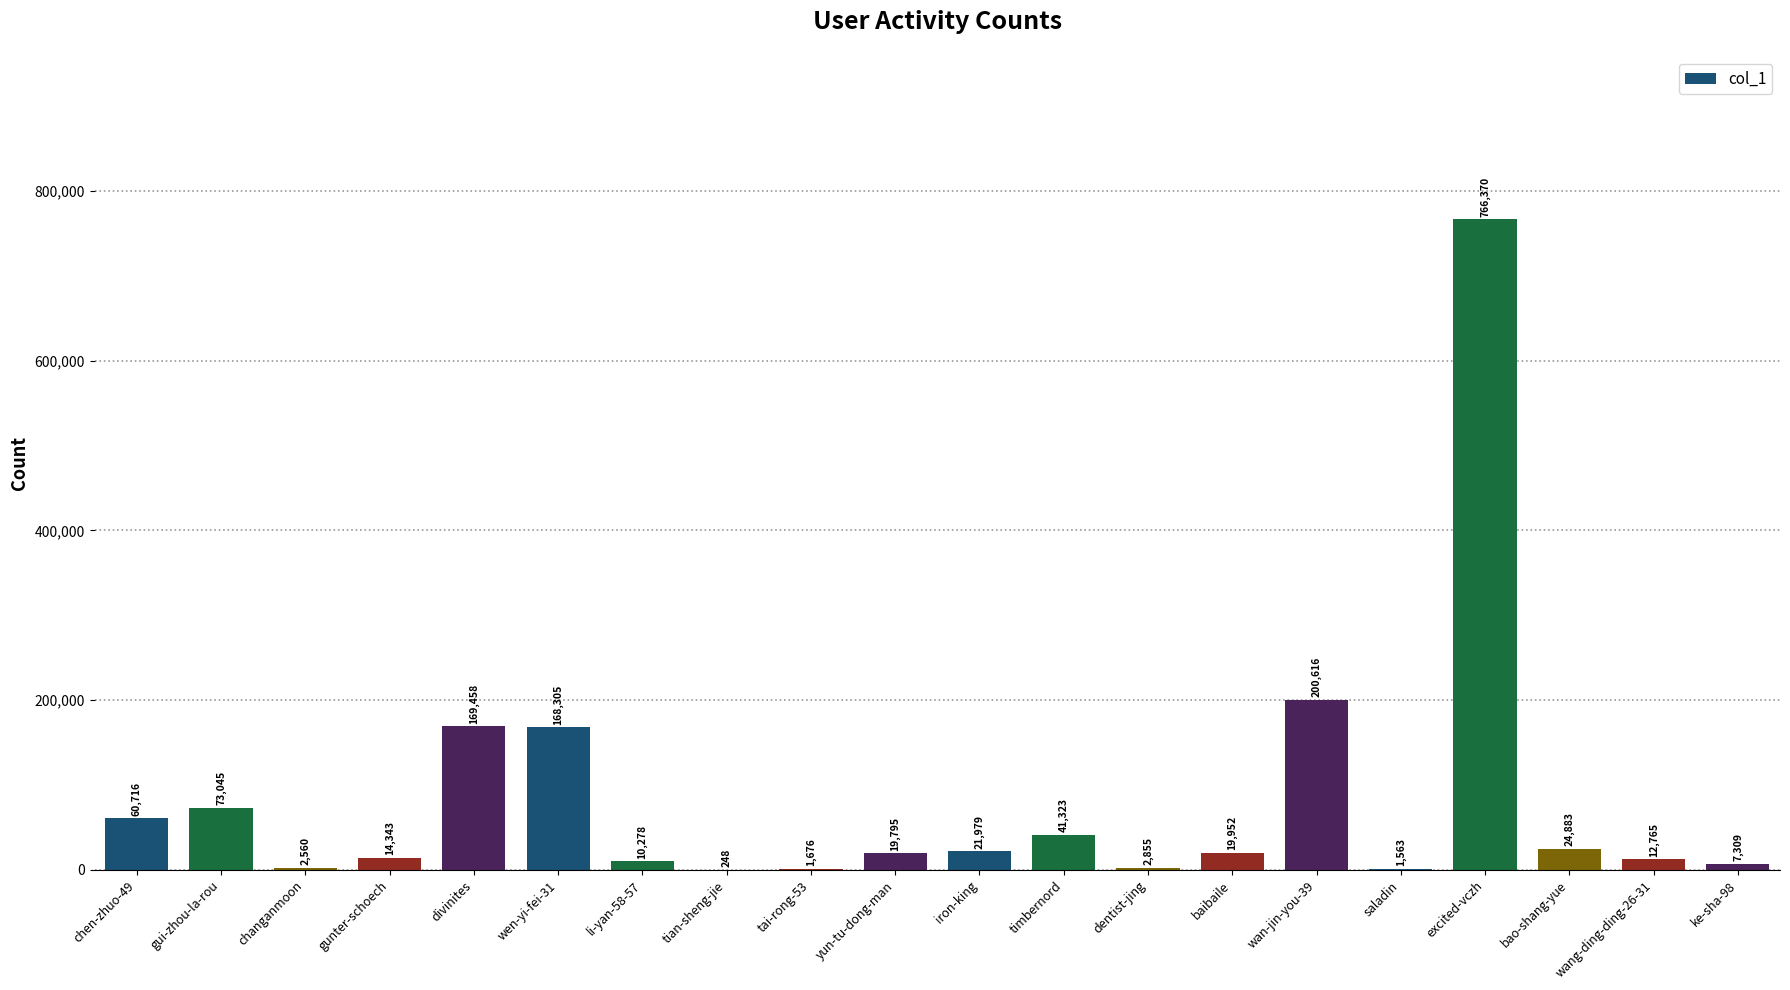

The value at wan-jin-you-39 is 200616. True or false?

True